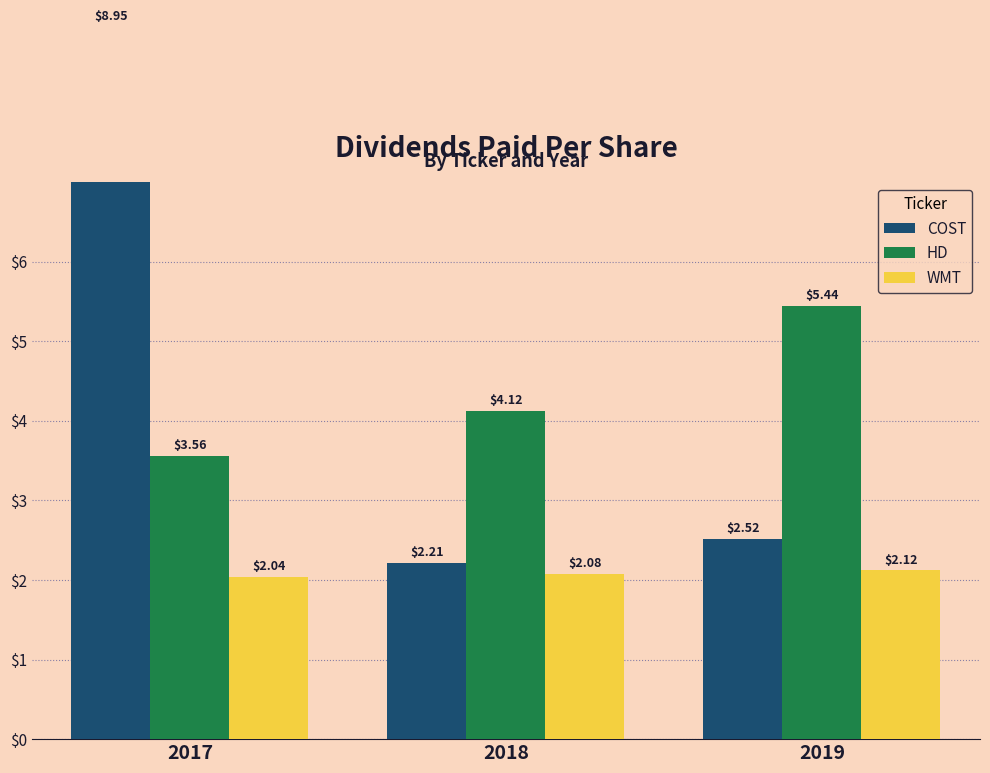

Rank the series at 2018 from highest to lowest value.

HD, COST, WMT